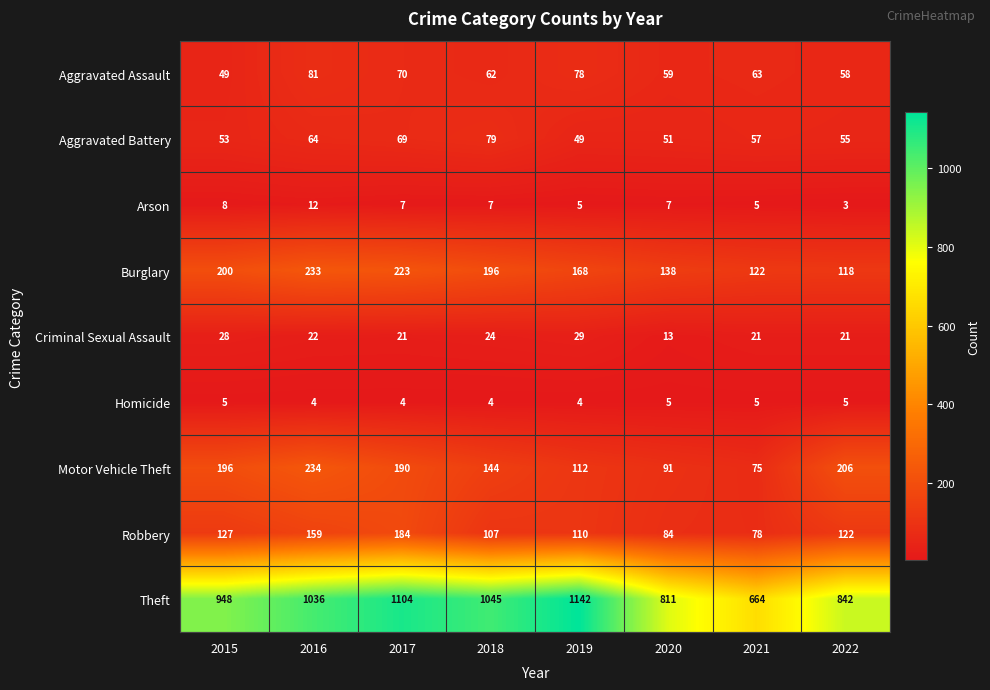

At which label does Arson reach its peak?

2016